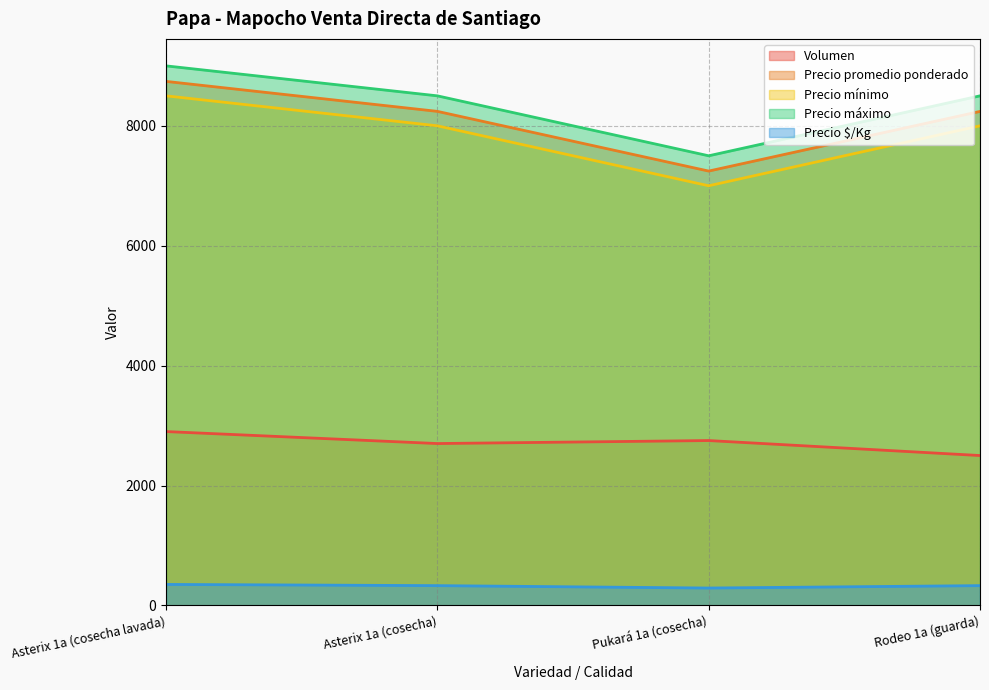

Is it true that Volumen equals 4830 at Asterix 1a (cosecha)?

False